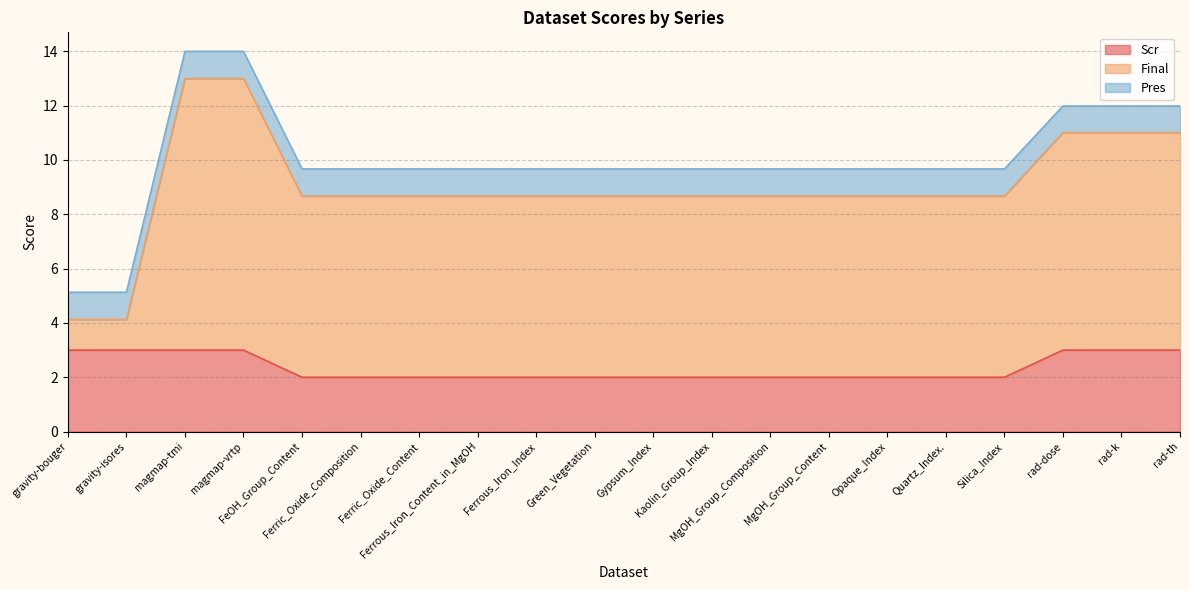

What is the total value across all series at Ferrous_Iron_Index?

9.7